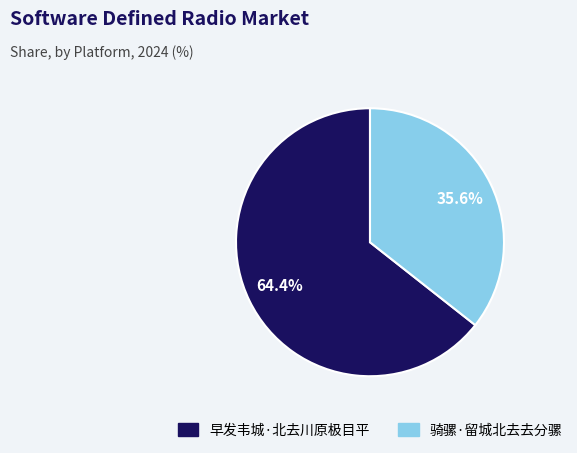

Which slice is the largest?

早发韦城·北去川原极目平